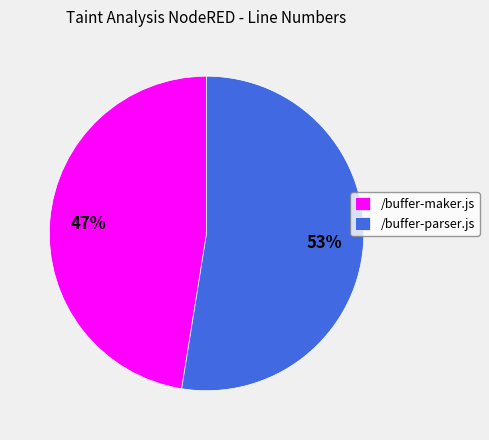

Which slice is the smallest?

/buffer-maker.js